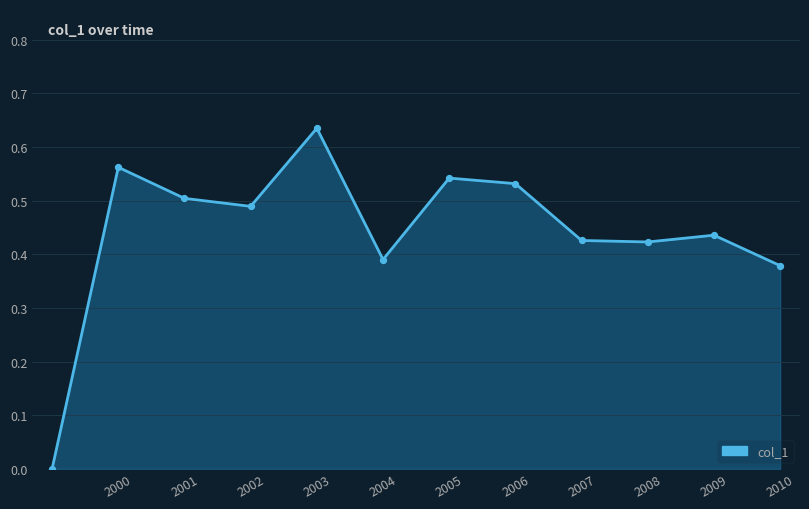

How many lines are shown in the chart?

1